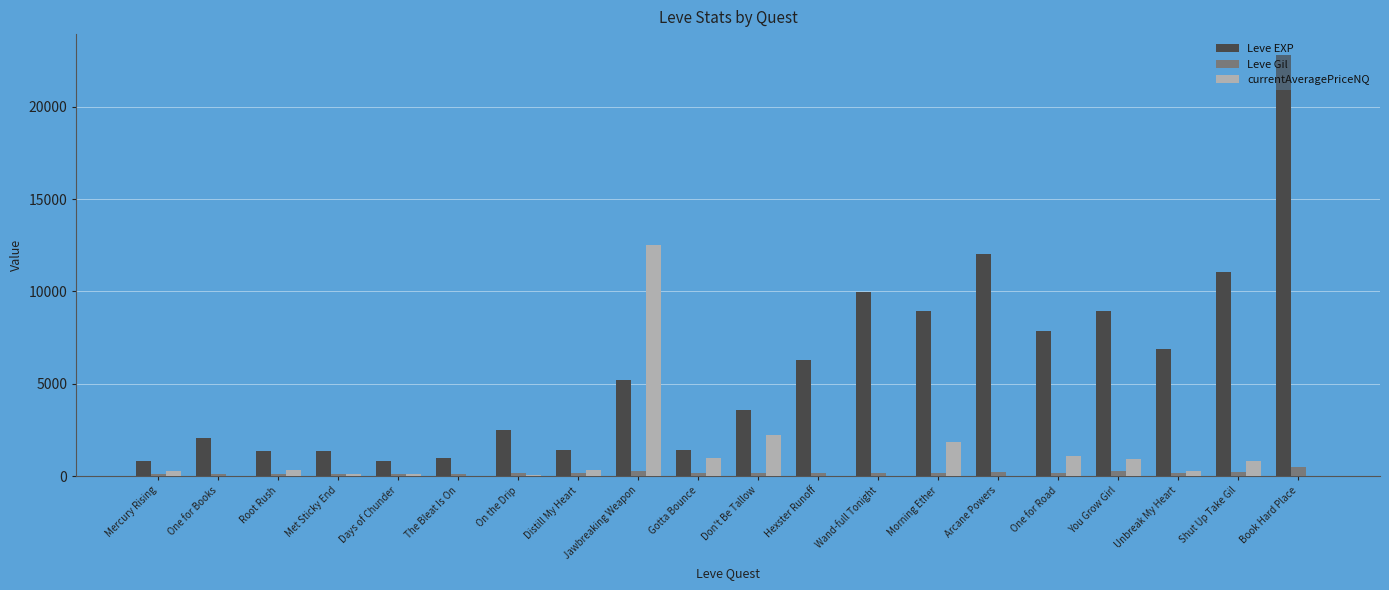

Which series has the widest spread of values?

Leve EXP